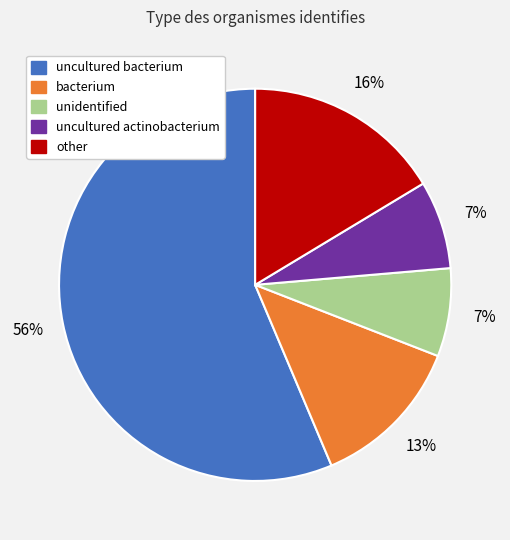

Which category has the biggest portion of the pie?

uncultured bacterium